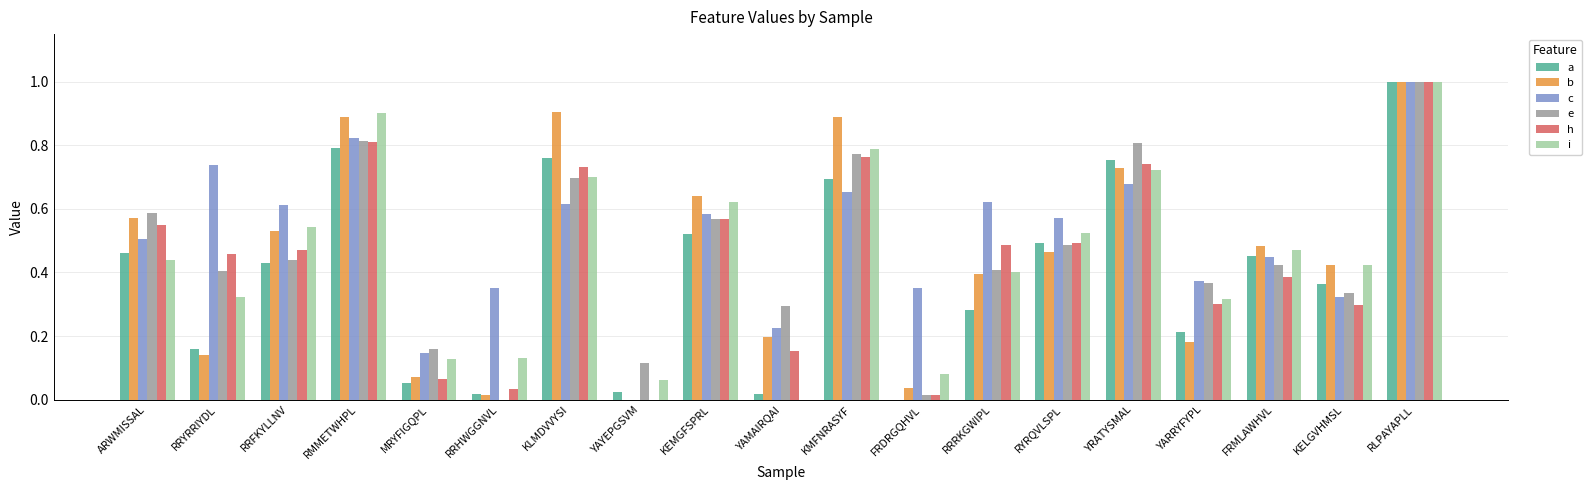

At which label is e closest to 0?

RRHWGGNVL